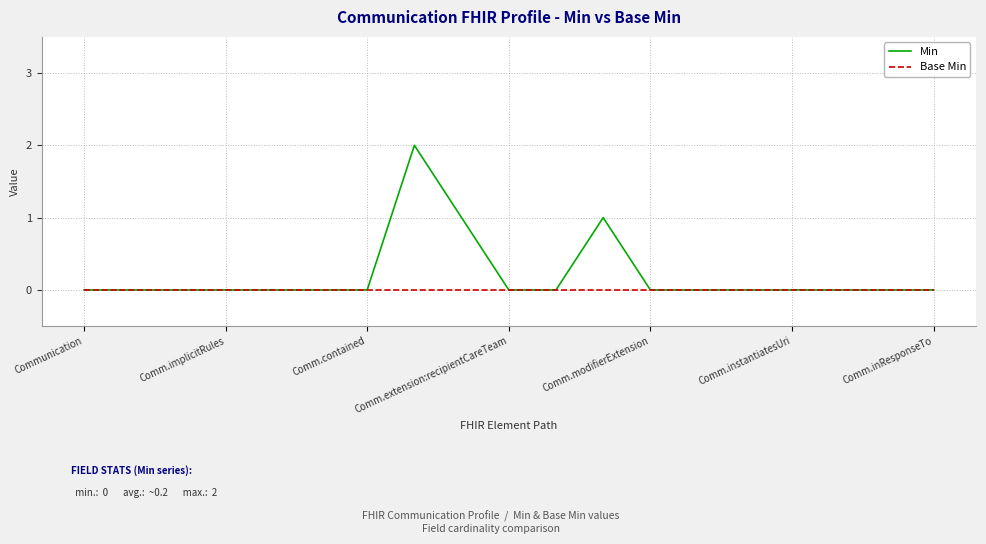

Which series has the largest total across all categories?

Min